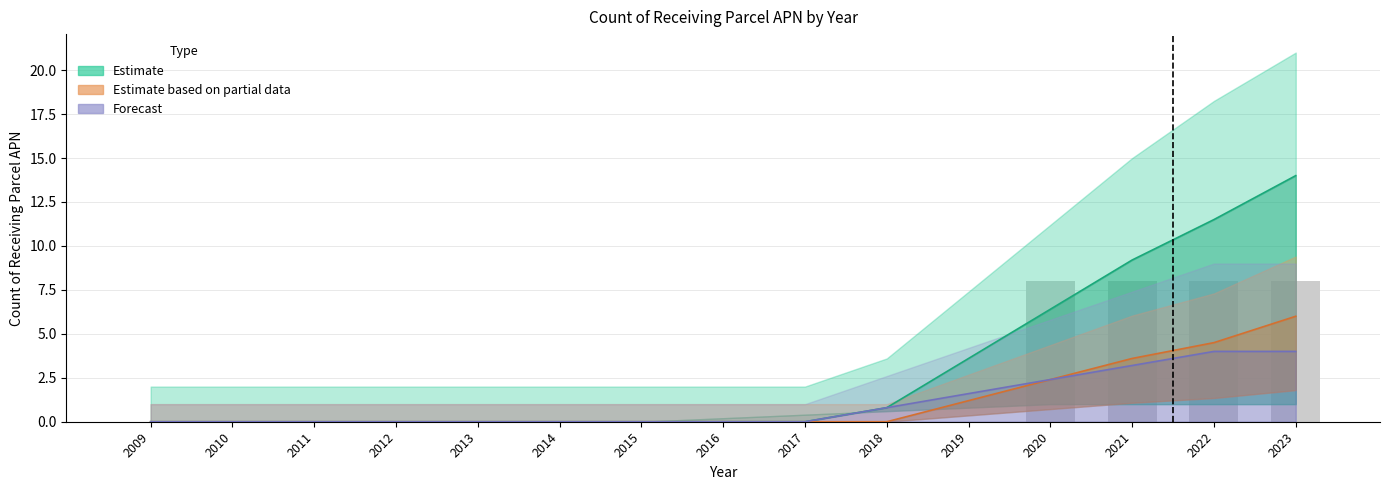

At how many categories does at least one series exceed 5?

4